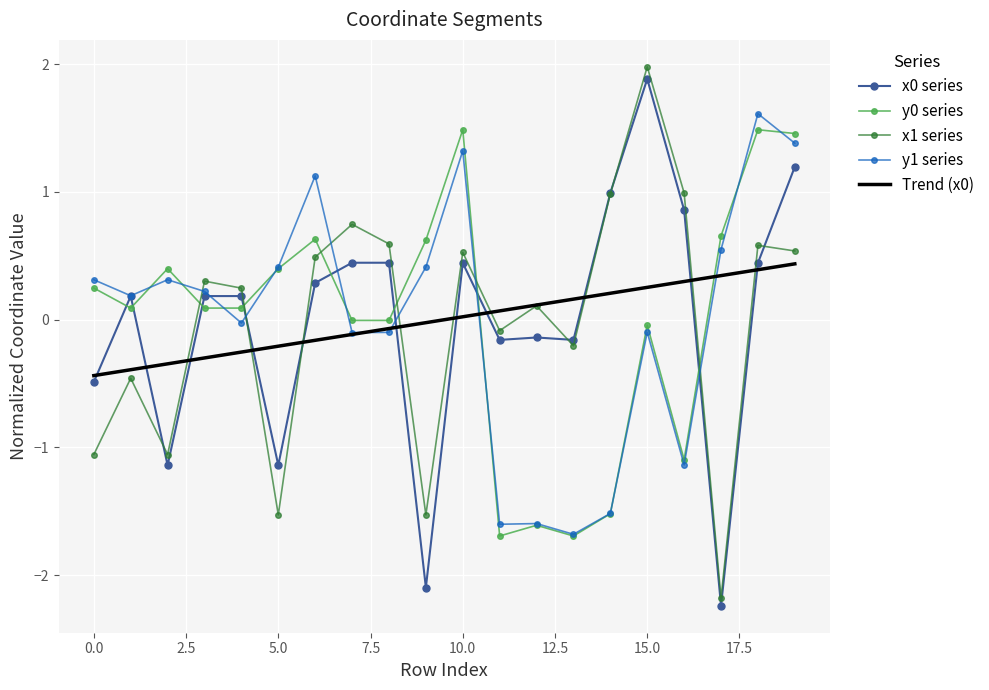

What is the greatest value displayed?

2.0